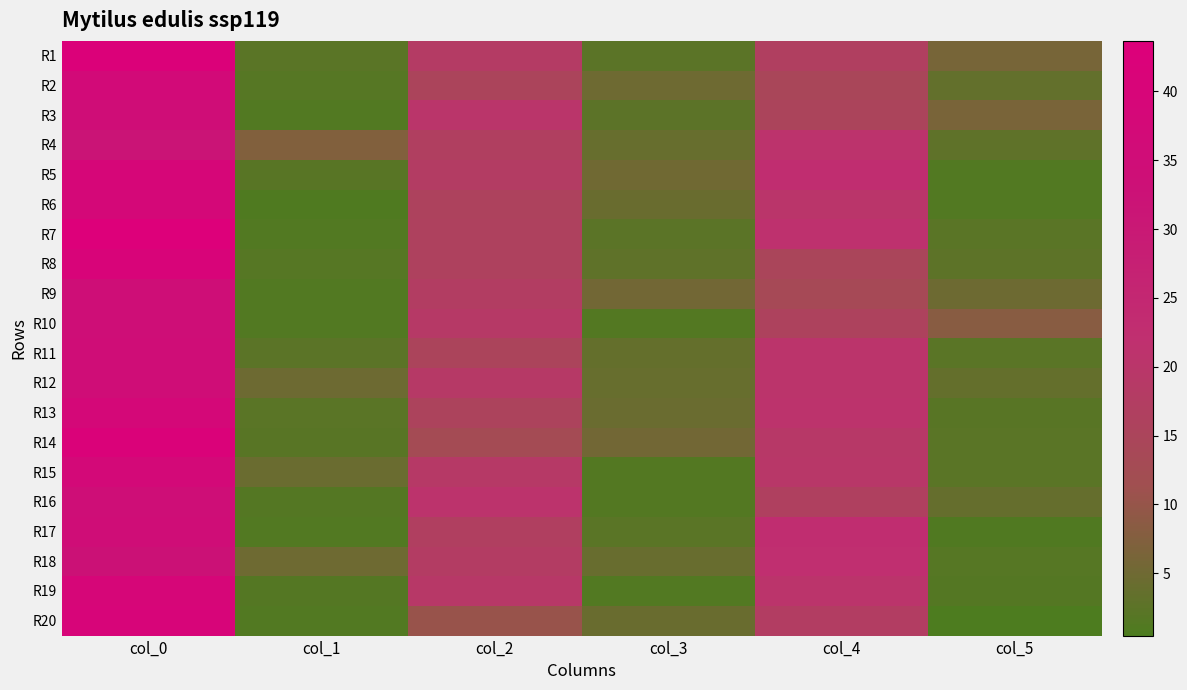

Rank the series by their maximum value, from highest to lowest.

R7, R1, R14, R8, R20, R19, R5, R6, R13, R15, R2, R3, R11, R17, R12, R9, R16, R10, R18, R4